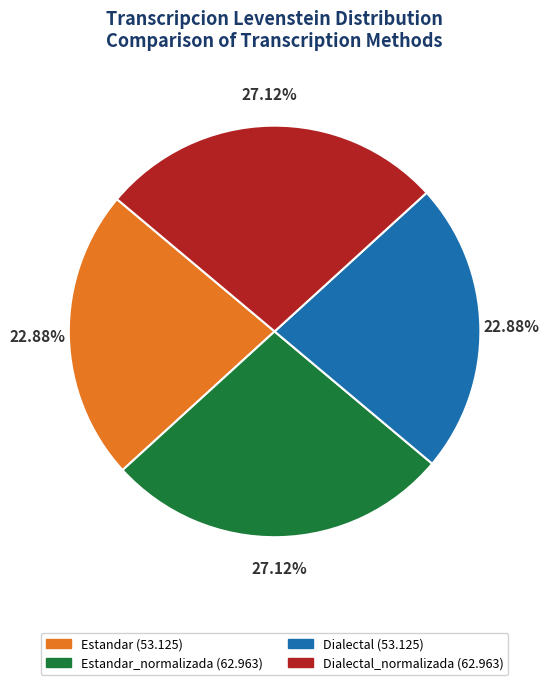

Is there a majority slice in this chart?

No